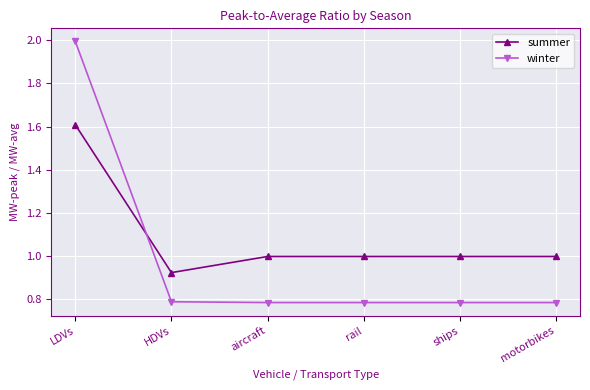

True or false: winter and summer intersect in this chart.

True